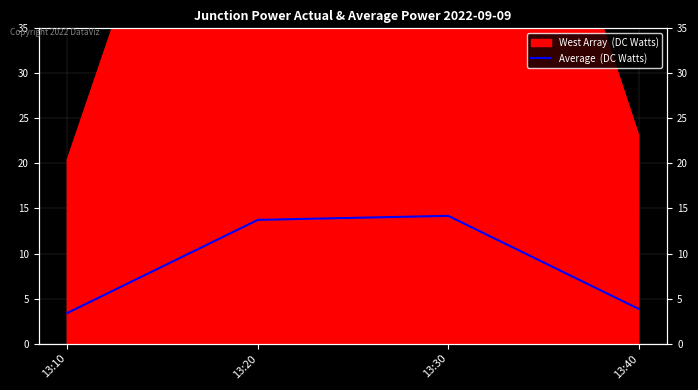

Does the chart display data point markers on the line(s)?

No